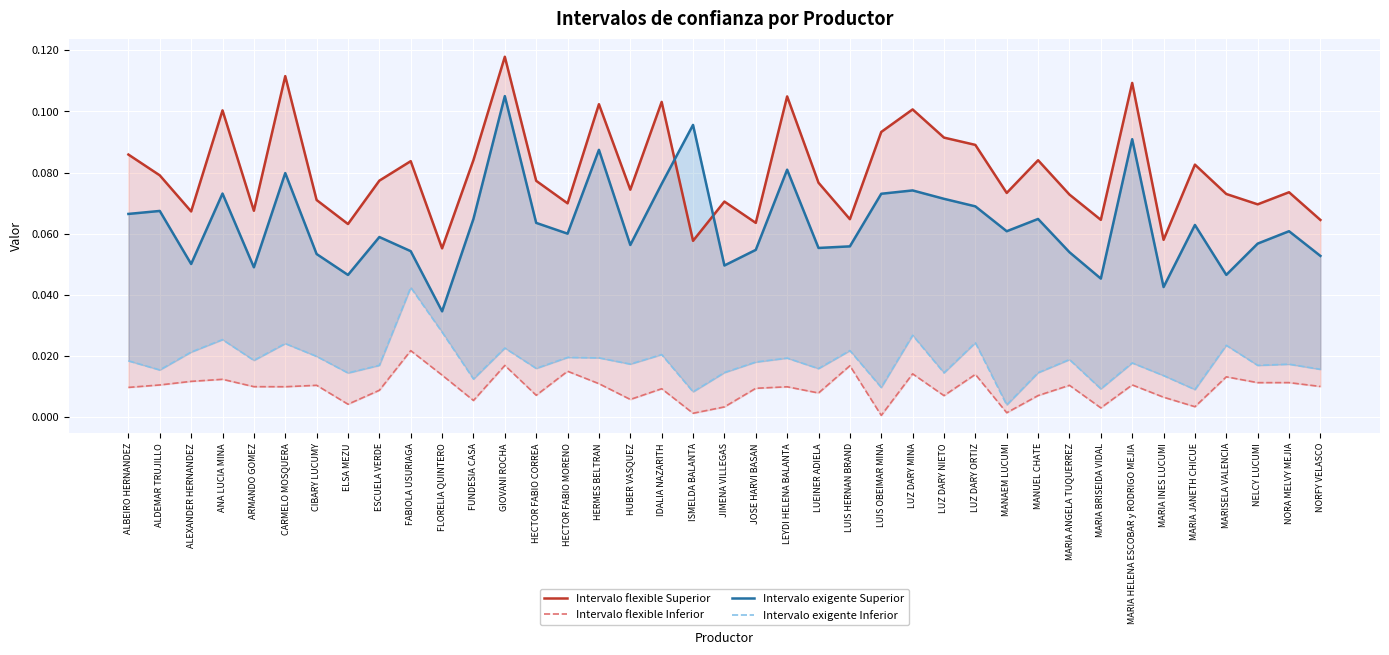

List the series in order of their peak value, lowest first.

Intervalo flexible Inferior, Intervalo exigente Inferior, Intervalo exigente Superior, Intervalo flexible Superior